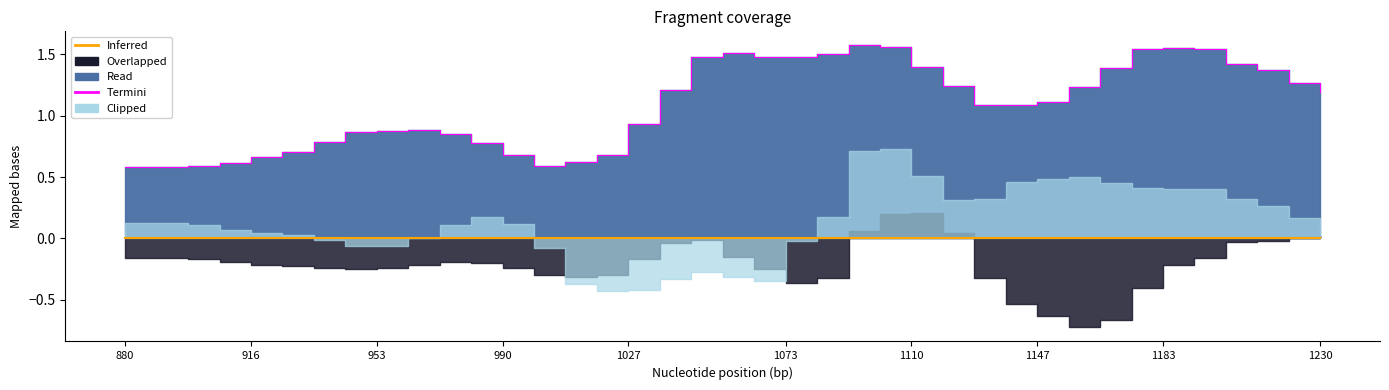

At which category does the chart reach its peak across all series?

23